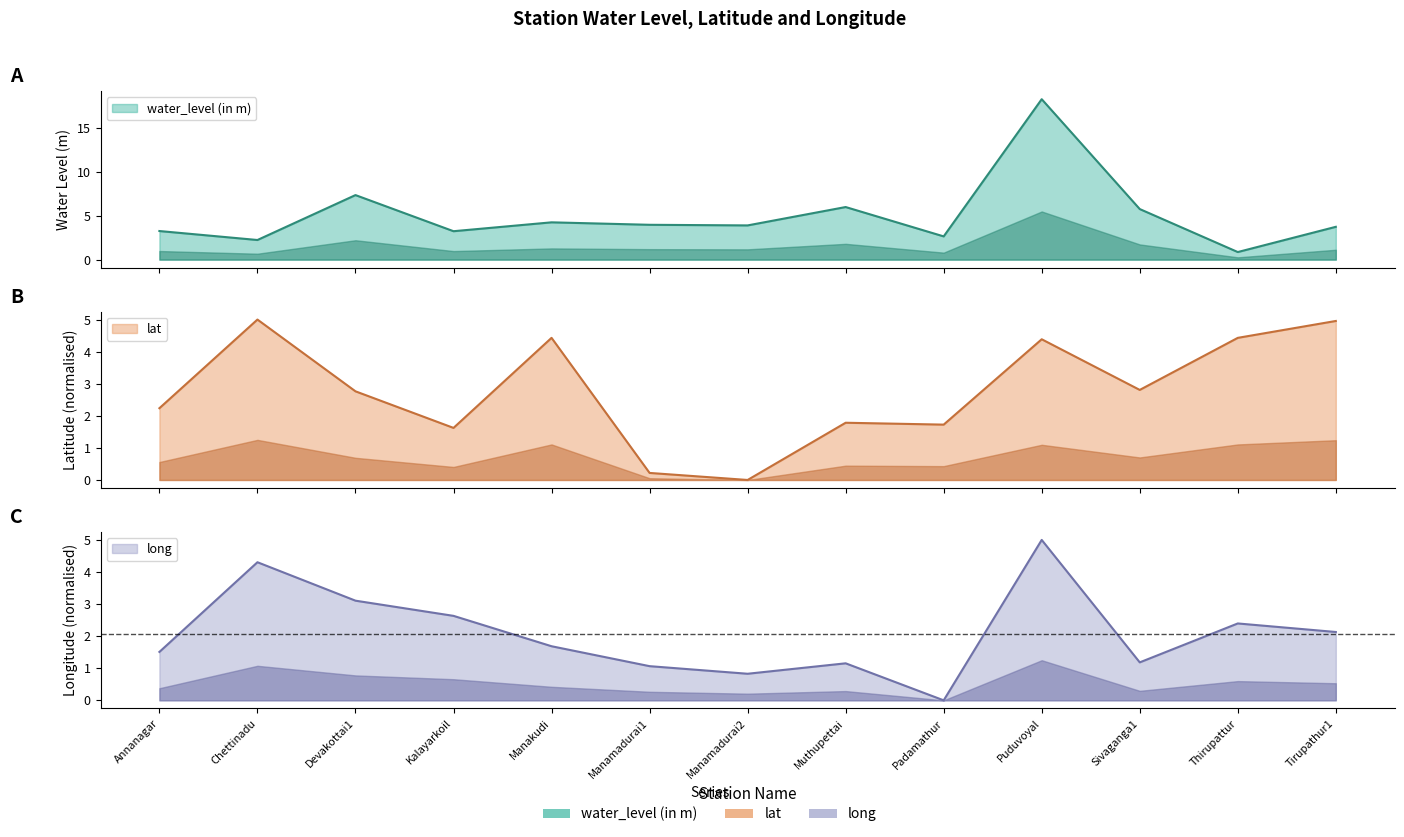

List the labels in order of lat value, smallest first.

Manamadurai2, Manamadurai1, Kalayarkoil, Padamathur, Muthupettai, Annanagar, Devakottai1, Sivaganga1, Puduvoyal, Manakudi, Thirupattur, Tirupathur1, Chettinadu